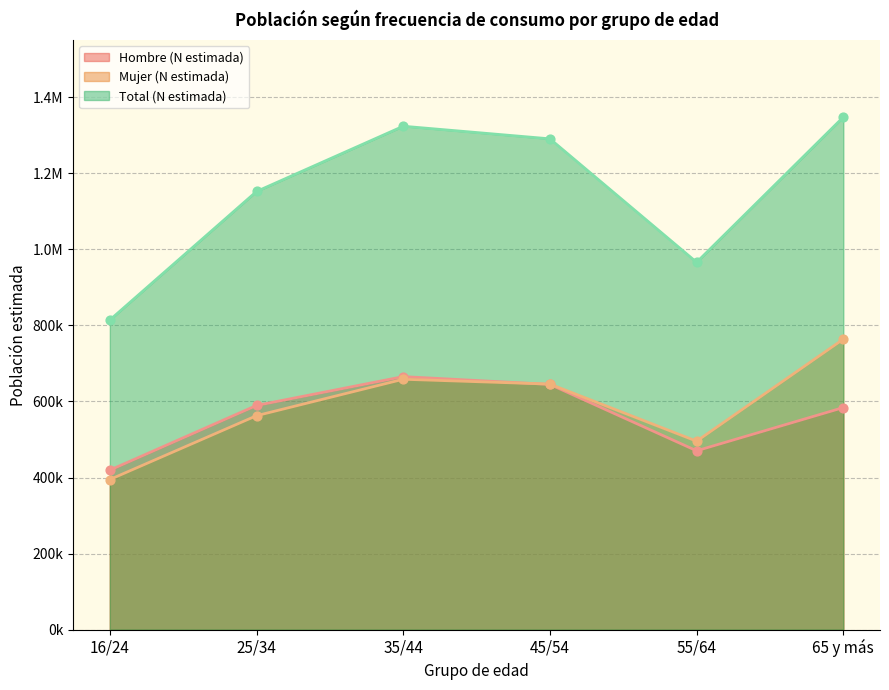

Which series has the widest spread of Y values?

Total (N estimada)